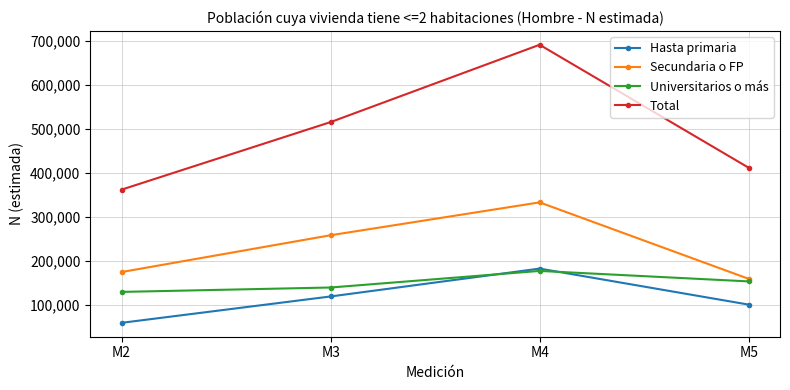

What is the difference between the Hasta primaria values at M5 and M3?

18524